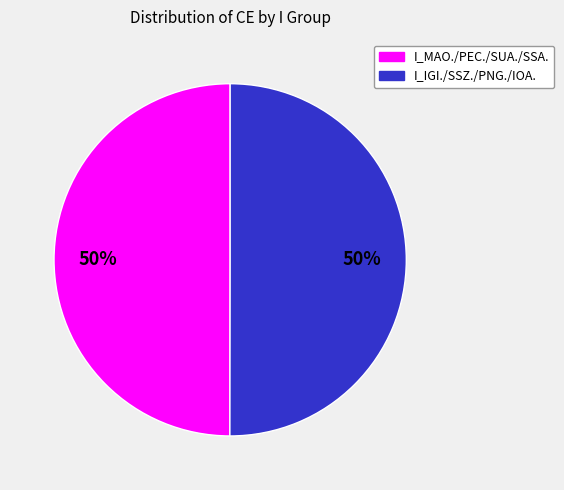

To the nearest percent, what is the average slice percentage?

50%